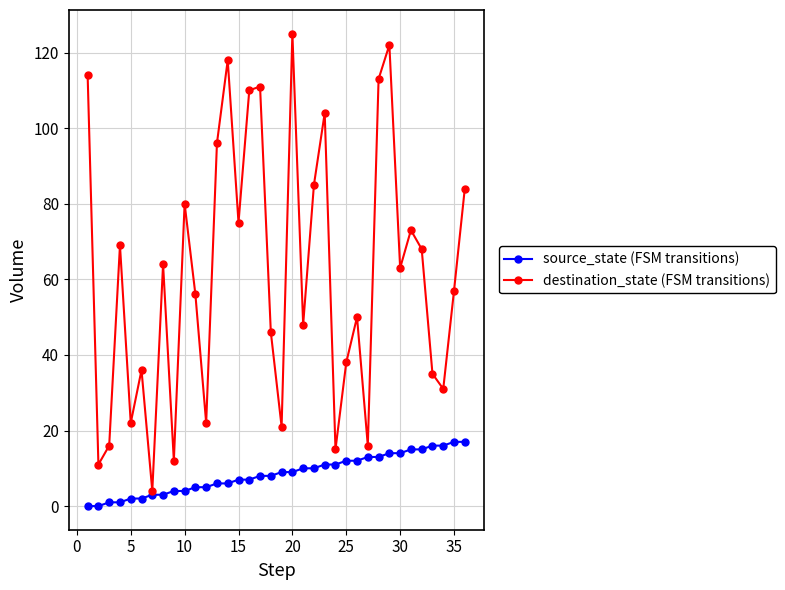

What is the highest value of the destination_state (FSM transitions) series?

125